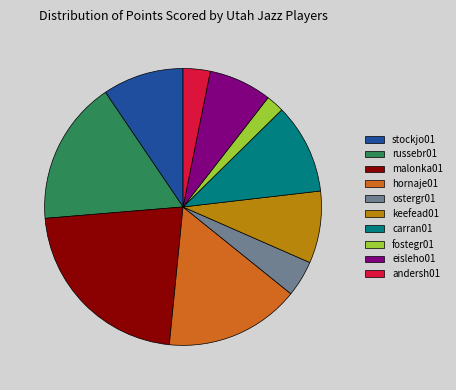

Rank the categories by value from highest to lowest.

malonka01, russebr01, hornaje01, carran01, stockjo01, keefead01, eisleho01, ostergr01, andersh01, fostegr01